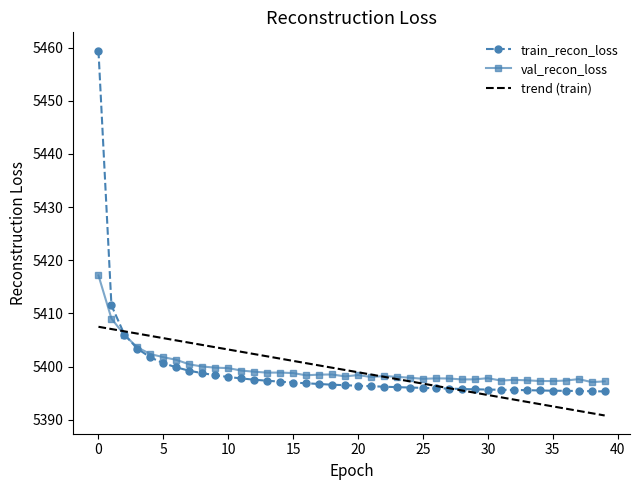

Rank the series by their maximum value, from lowest to highest.

trend (train), val_recon_loss, train_recon_loss